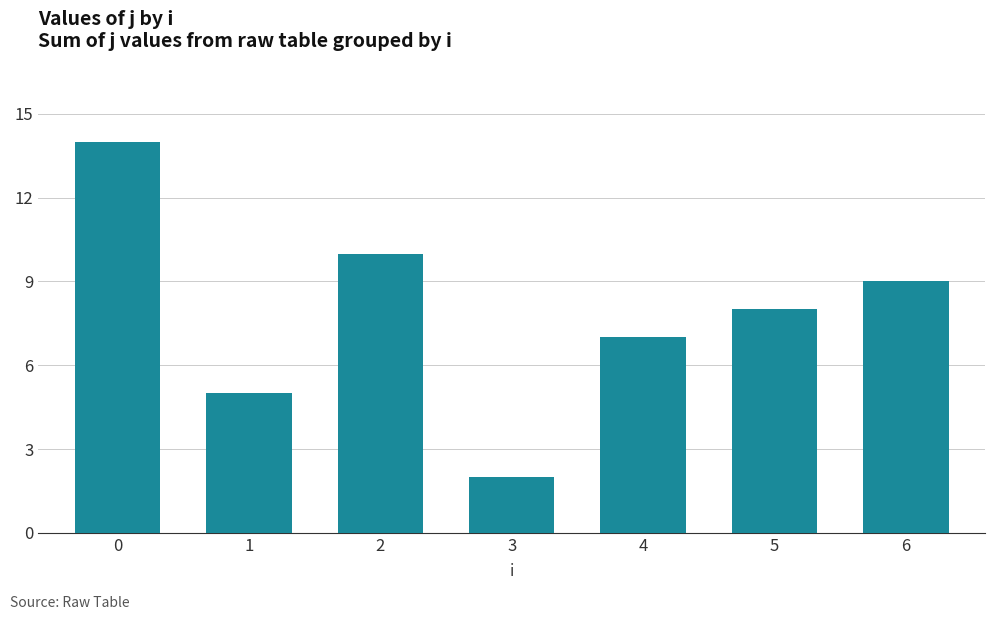

How many data points are less than 8?

3